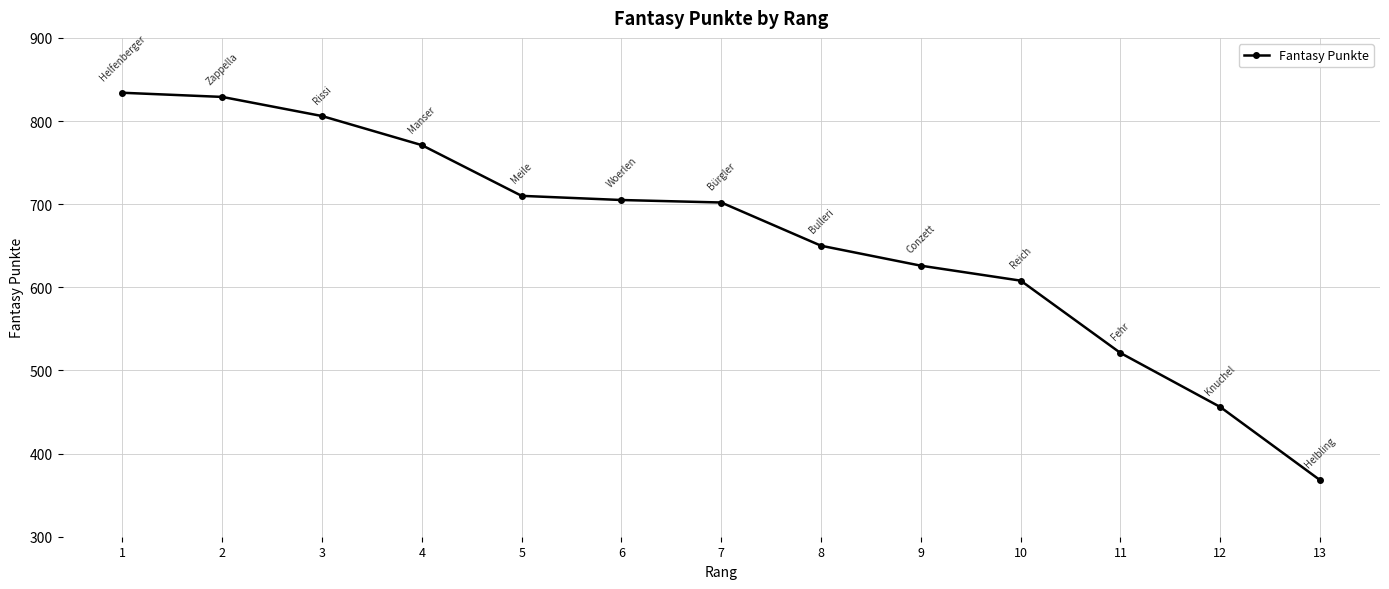

Which label corresponds to the largest value in the chart?

1